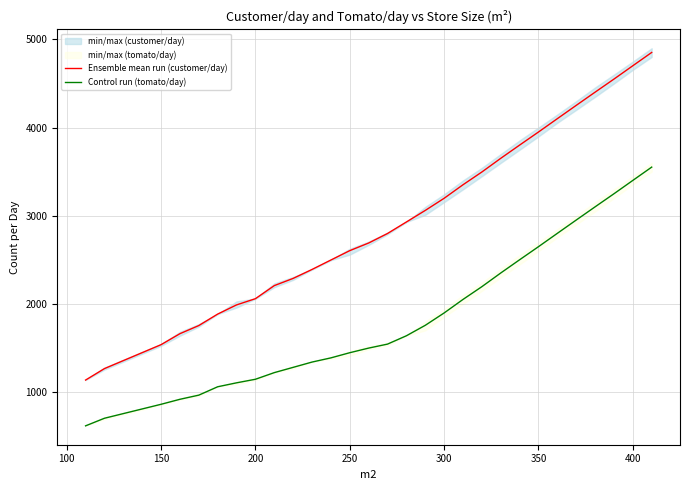

True or false: Control run (tomato/day) and Ensemble mean run (customer/day) intersect in this chart.

False